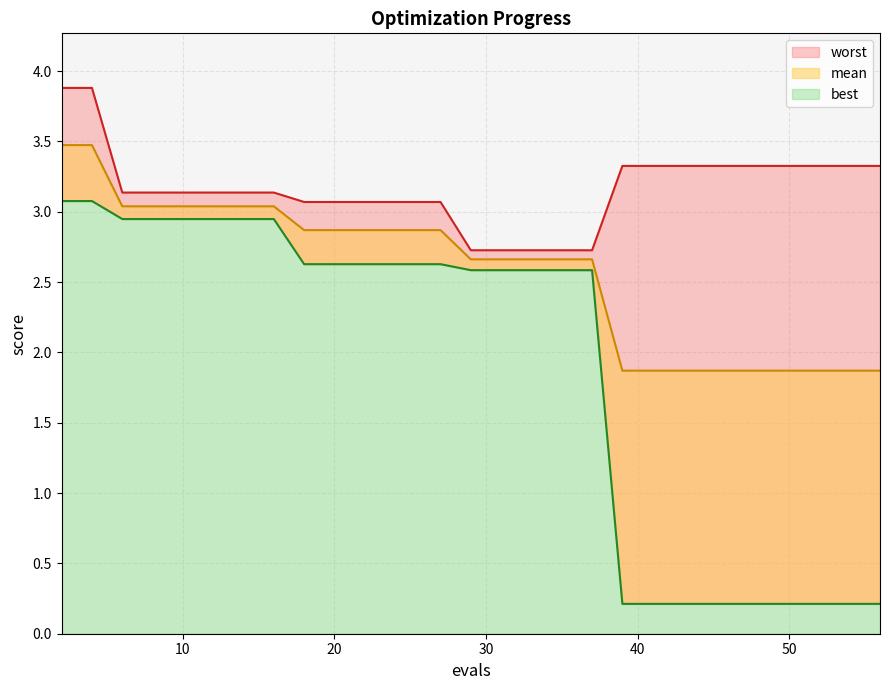

What is the total value across all series at 16?

9.1